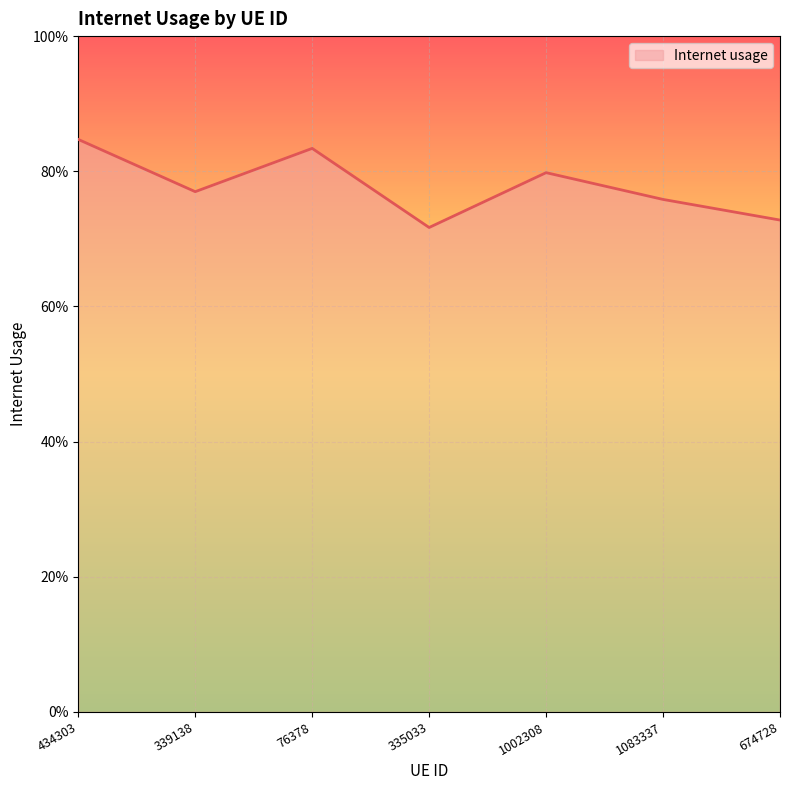

How many interior local valleys (lower than both neighbors) does the data have?

2